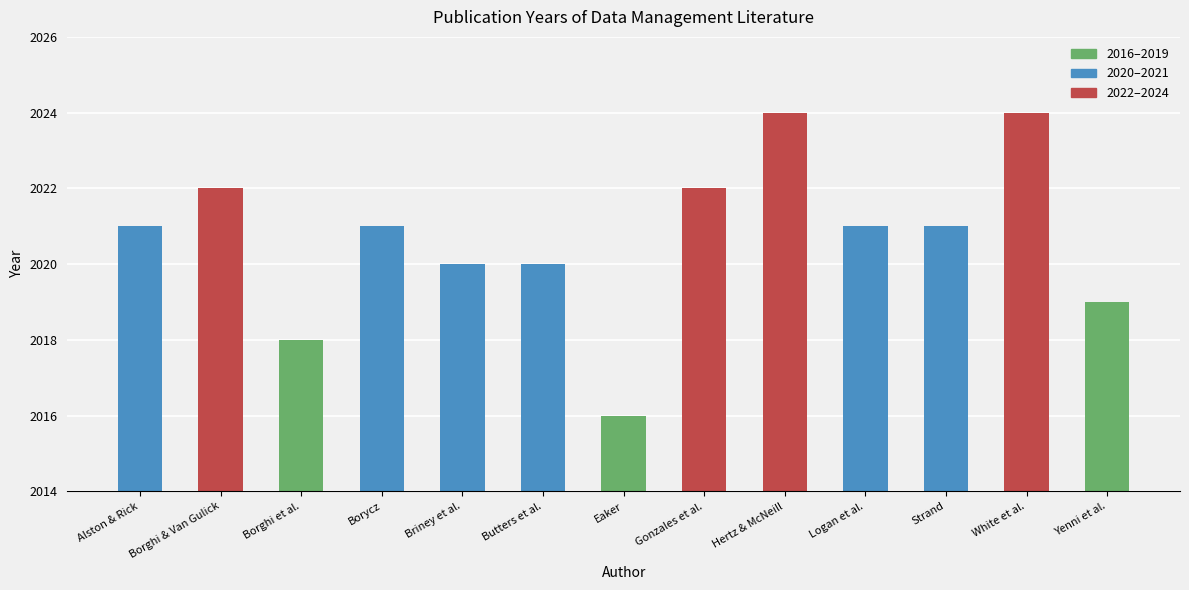

Reading left to right, transcribe all the data shown in this chart.

Alston & Rick=2021	Borghi & Van Gulick=2022	Borghi et al.=2018	Borycz=2021	Briney et al.=2020	Butters et al.=2020	Eaker=2016	Gonzales et al.=2022	Hertz & McNeill=2024	Logan et al.=2021	Strand=2021	White et al.=2024	Yenni et al.=2019